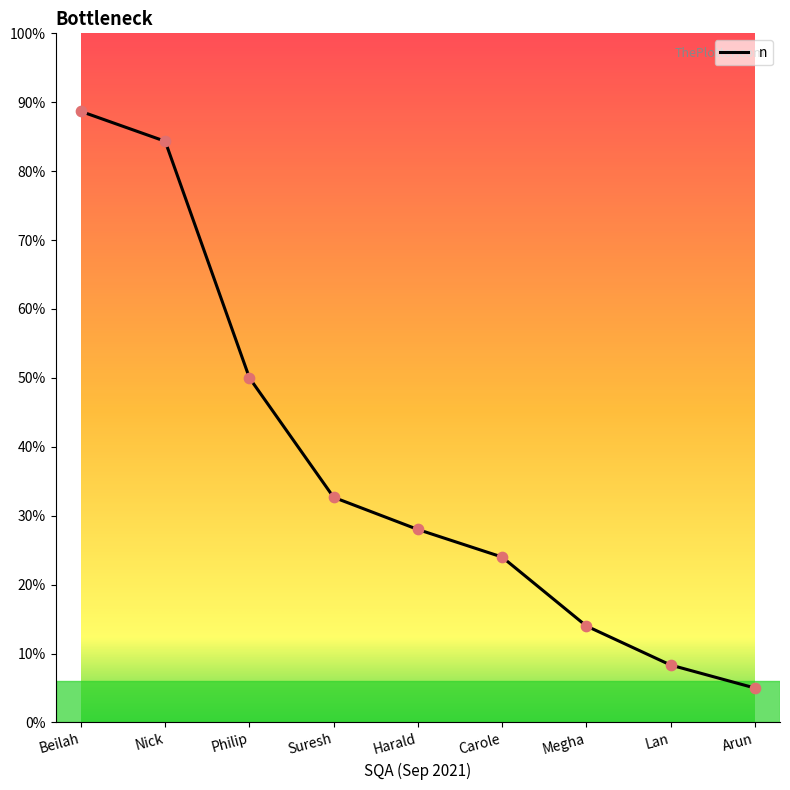

Which has a higher value, Nick or Lan?

Nick